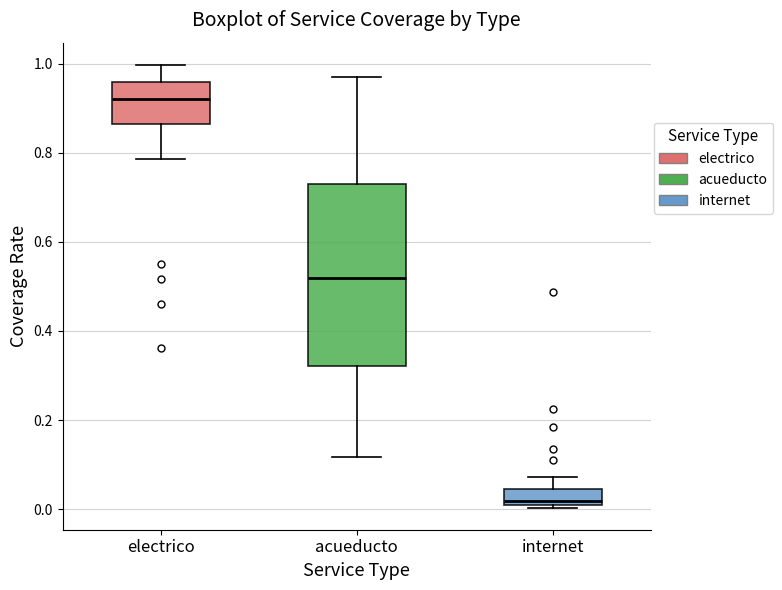

Which box is the tallest, from its lower edge to its upper edge?

acueducto